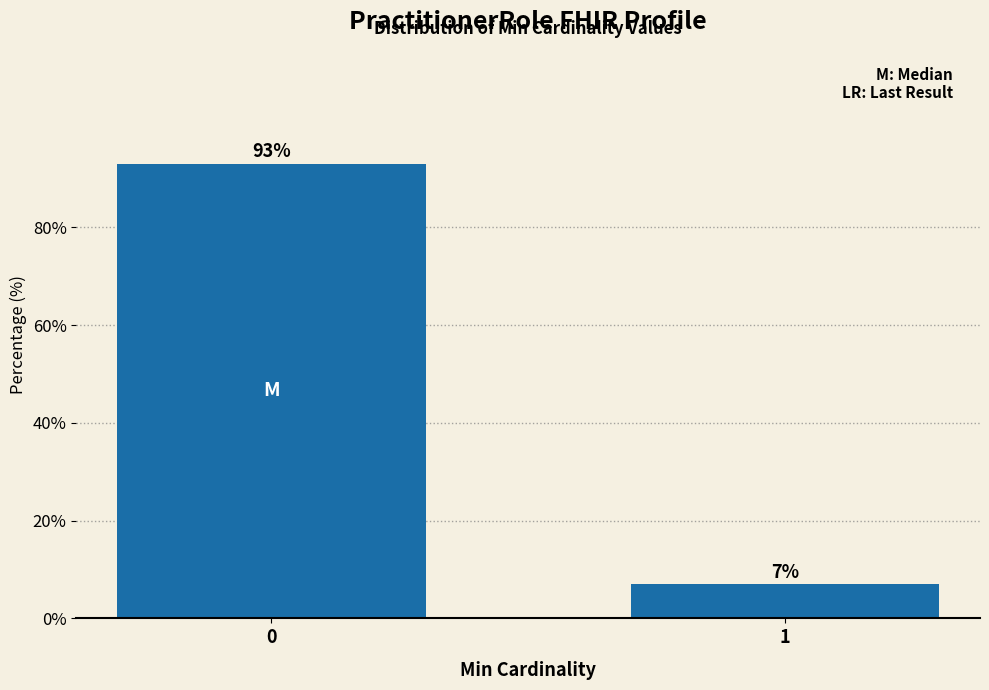

Reading left to right, what are all the values shown in this chart?

0=93.0	1=7.0